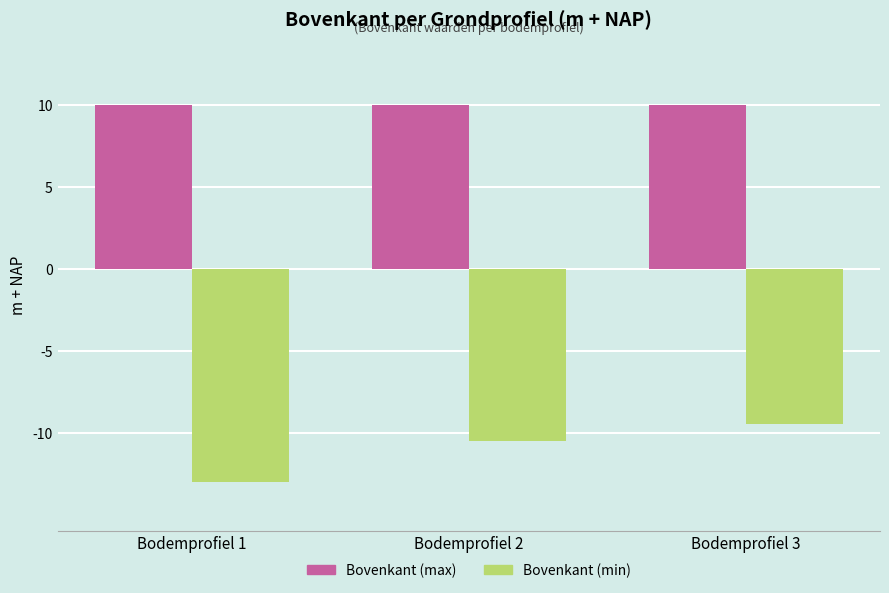

What is the value of the Bovenkant (max) bar at the 1st from the left?

10.0